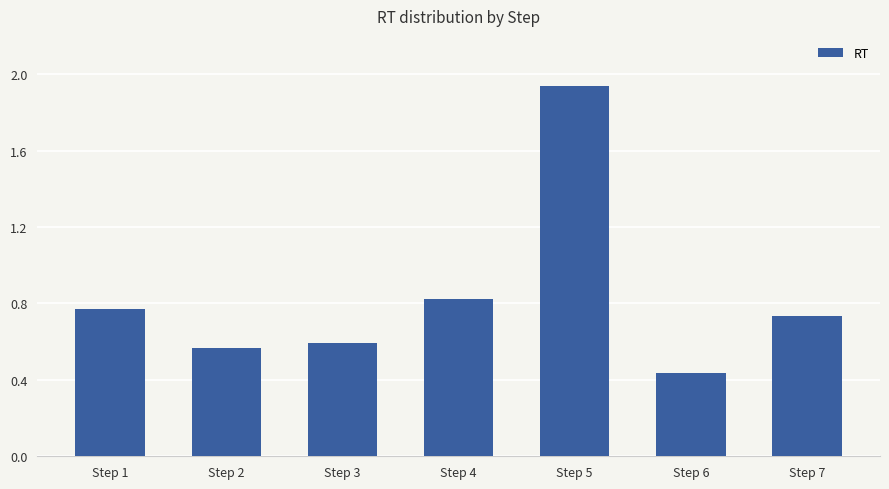

List the labels in order of value, largest first.

Step 5, Step 4, Step 1, Step 7, Step 3, Step 2, Step 6